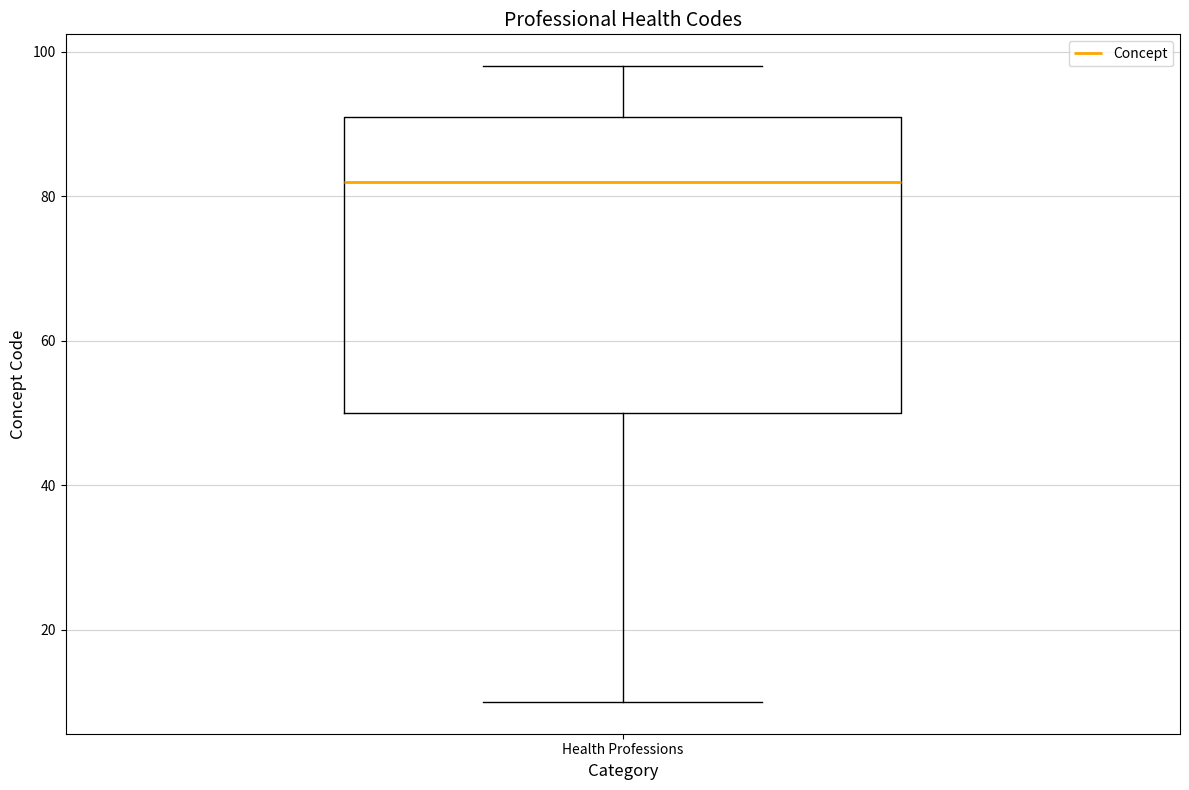

Transcribe this box plot: give where the median line is, the range the box spans, and where the two whiskers end, as read against the y-axis. The values are not printed on the chart, so give them approximately, as read against the axis.

median 82, box 50 to 92, whiskers 10 to 98